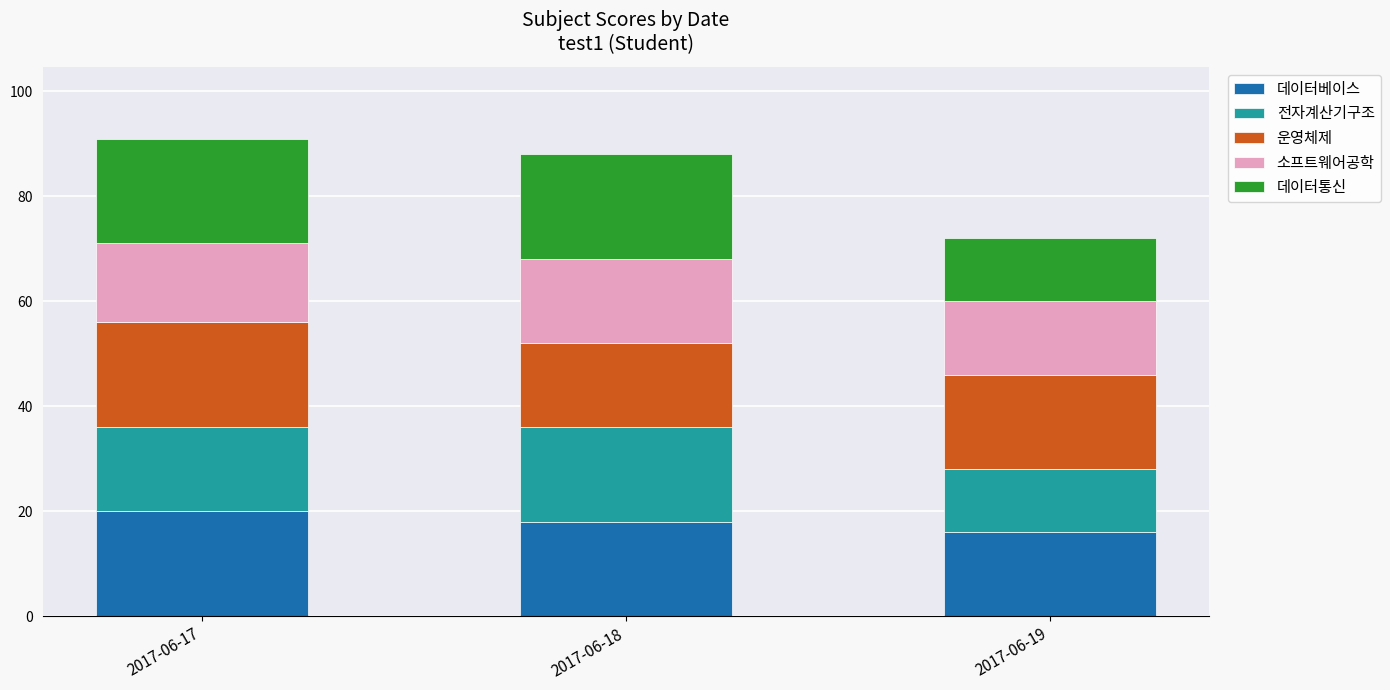

How many distinct data groups are displayed?

5